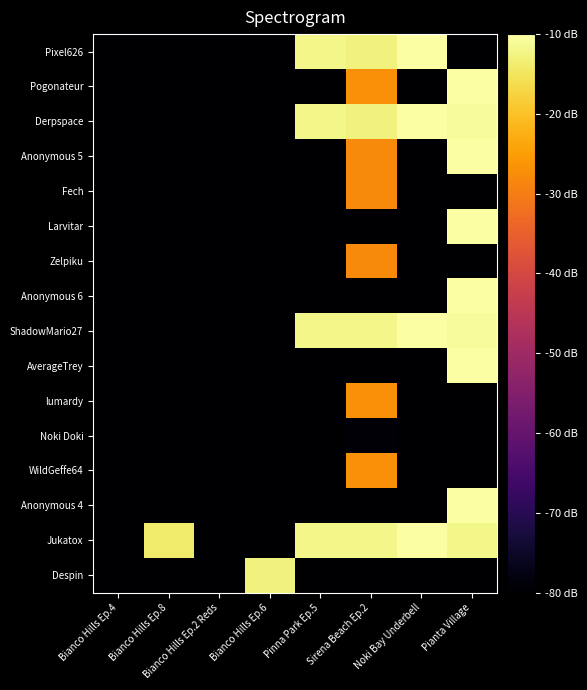

At which category is the sum across all series the highest?

Pianta Village